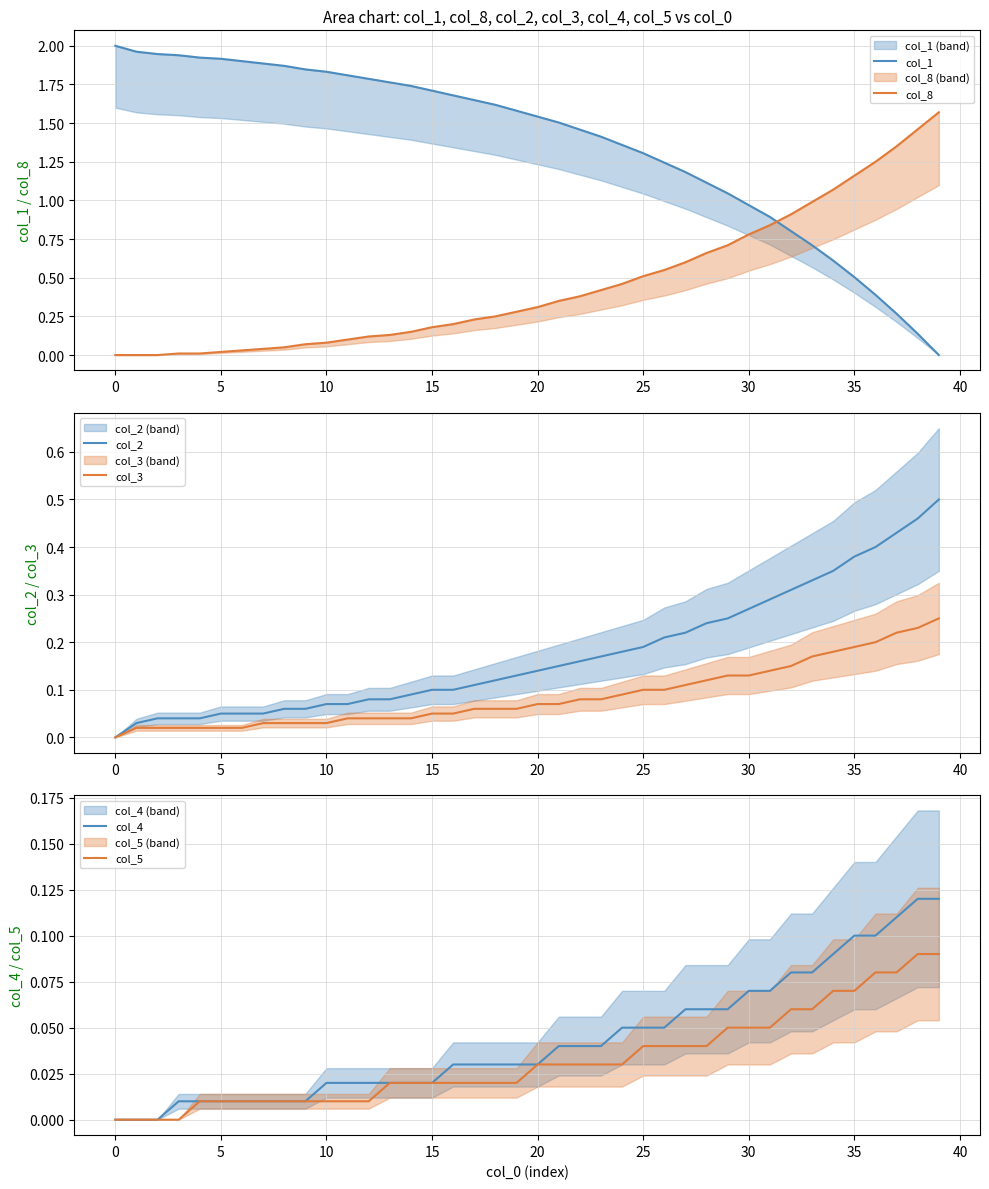

Does the chart have visible grid lines?

Yes